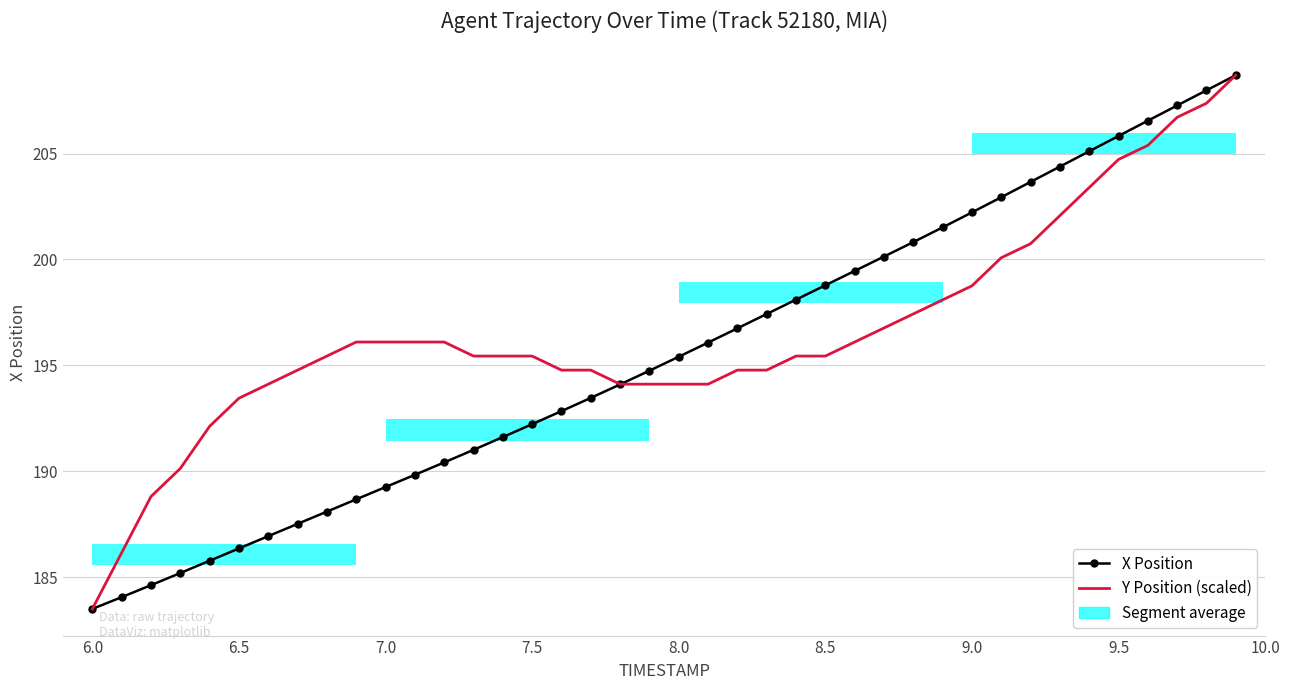

Count the number of categories in the chart.

40